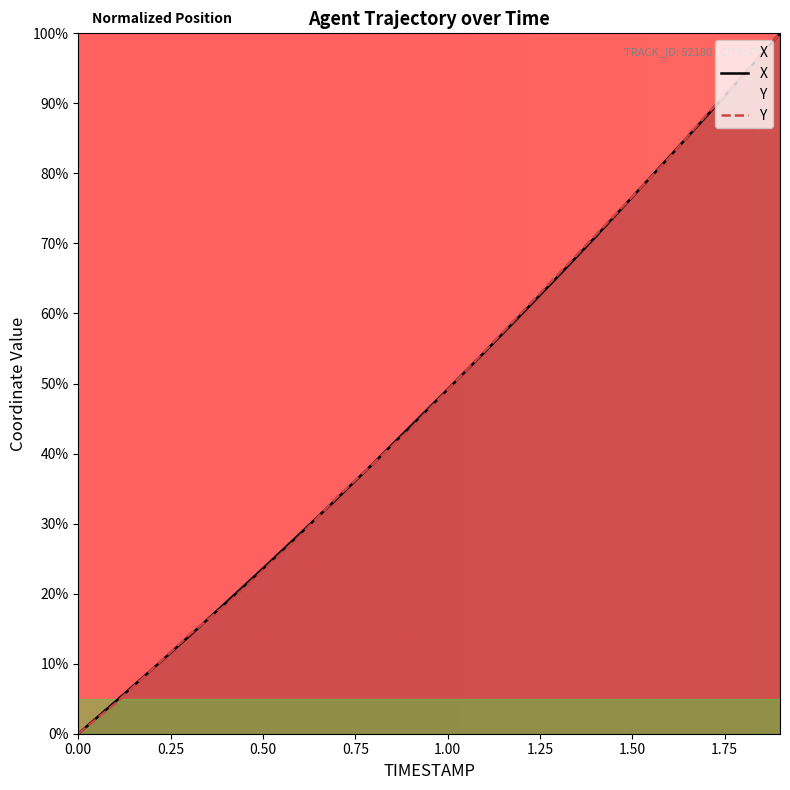

Where is Y nearest to the value 50?

1.00